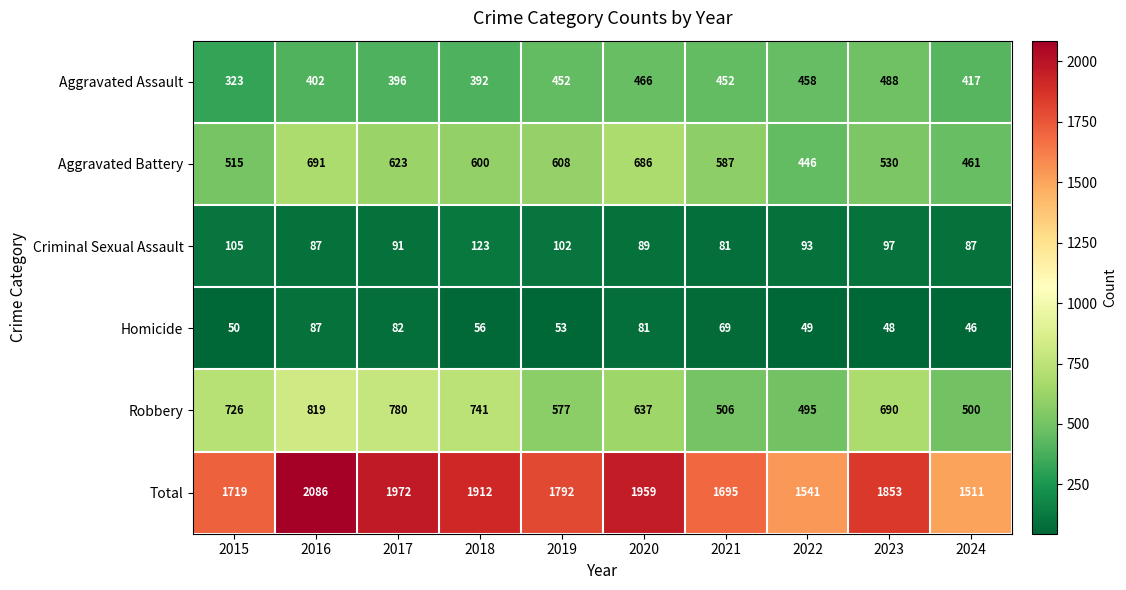

What is the difference between the second highest and minimum values in the Robbery series?

285